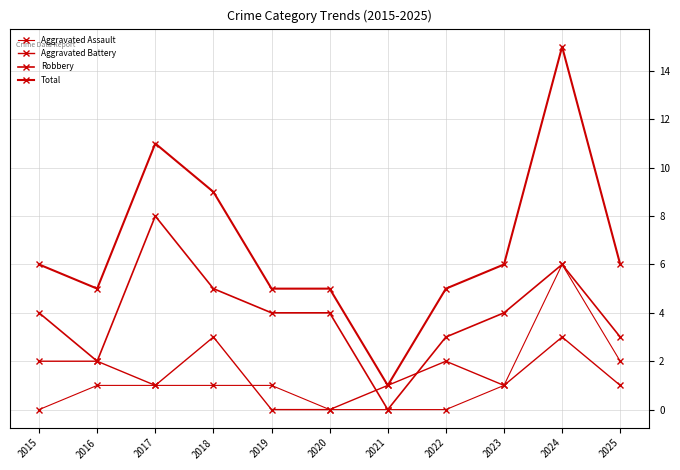

Which category has the lowest value in the Aggravated Battery series?

2019